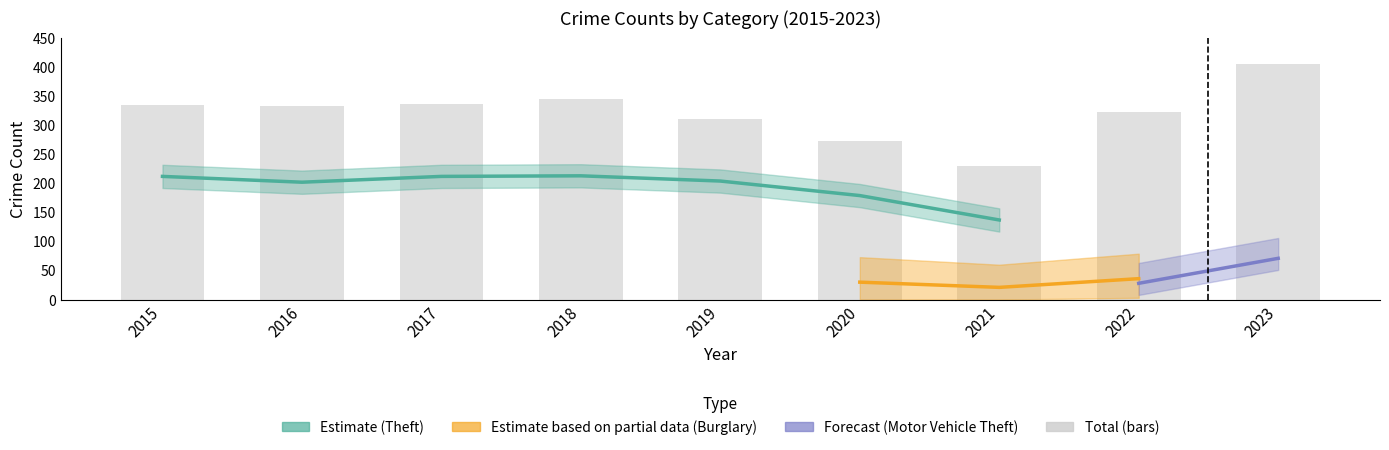

Which series changed the most between 2015 and 2021?

Theft